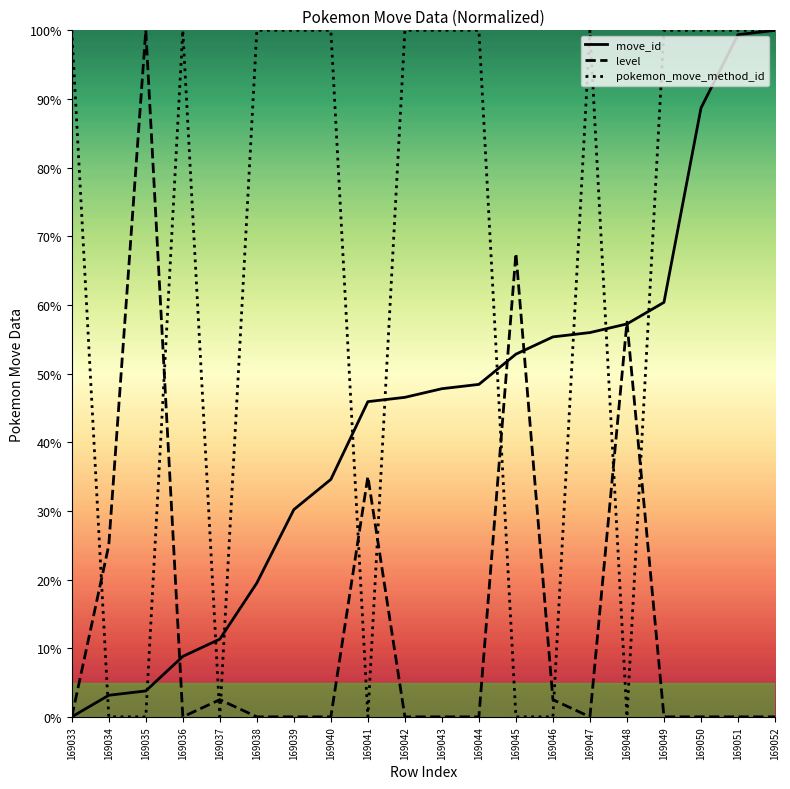

What is the sum of the move_id values at 169048 and 169038?

76.7